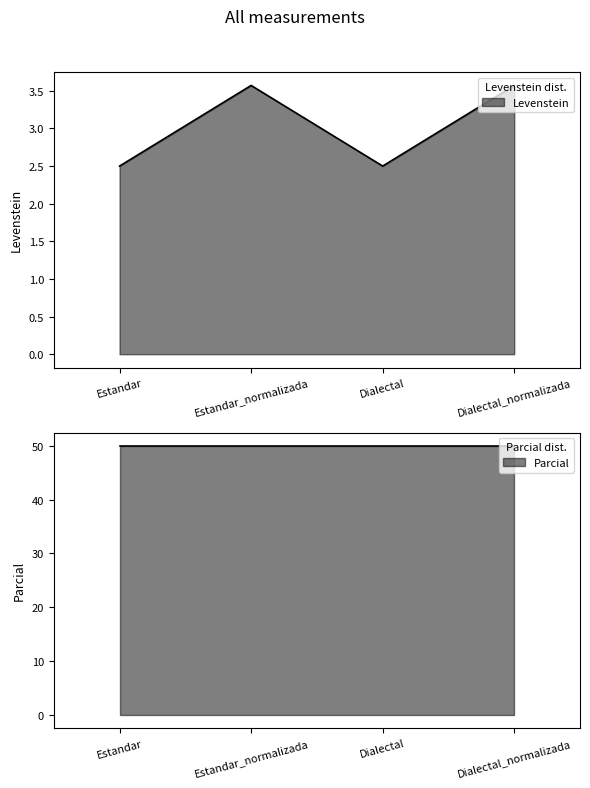

What is the label of the 3rd point from the right?

Estandar_normalizada